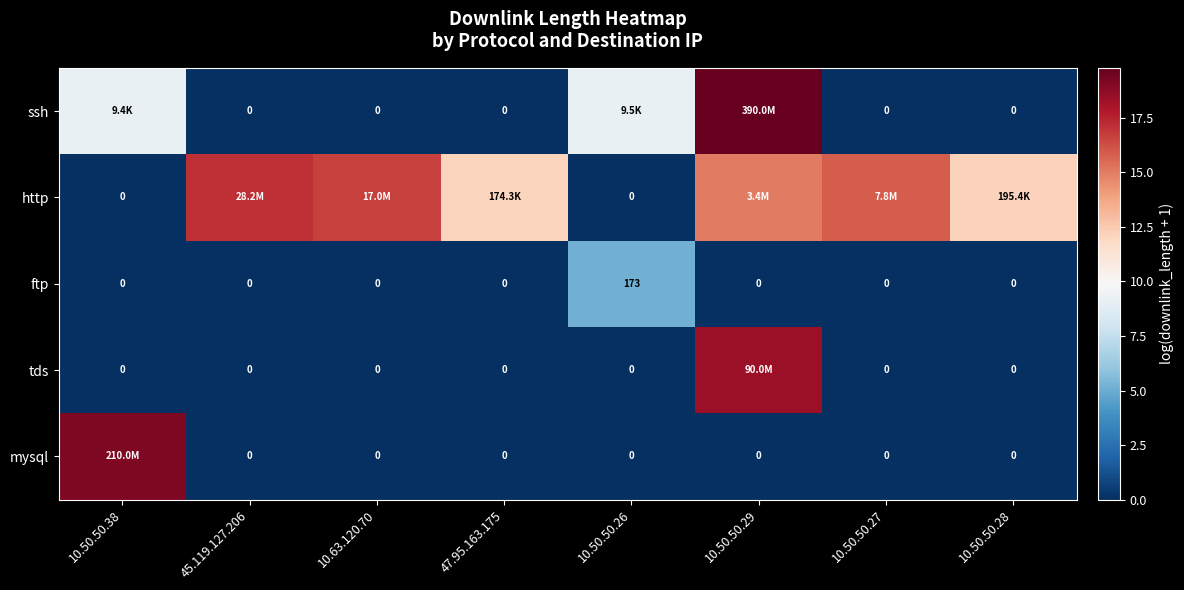

Count the number of data series in this chart.

5